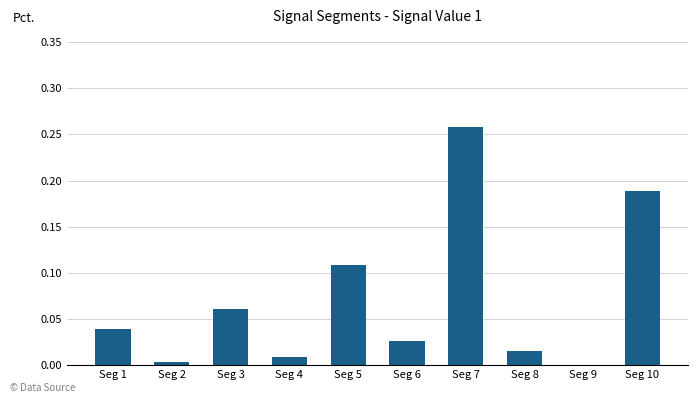

What is the sum of all values?

0.7